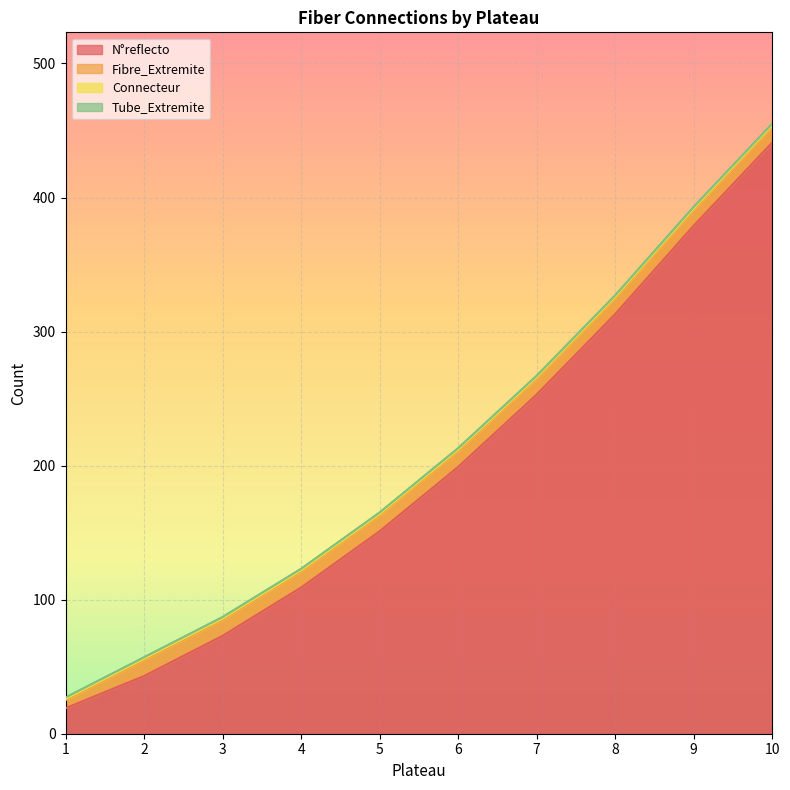

What is the value of the Fibre_Extremite point at the 9th from the left?

12